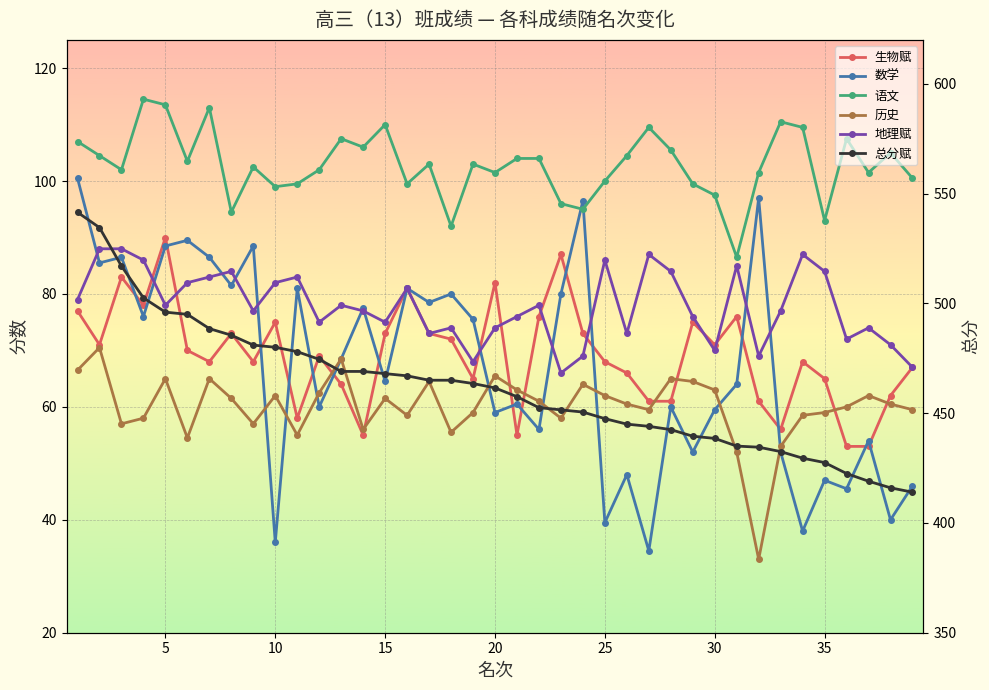

What is the sum of all 地理赋 values?

3036.0